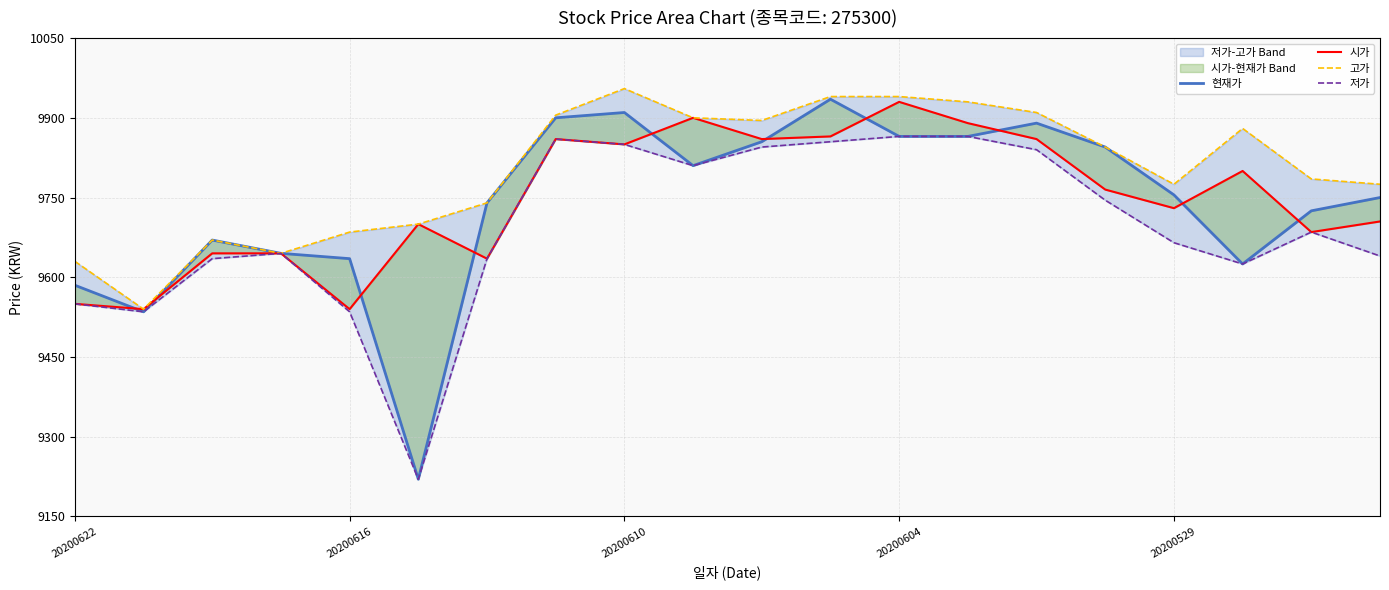

In 저가, how many points are higher than both neighbors (excluding endpoints)?

3